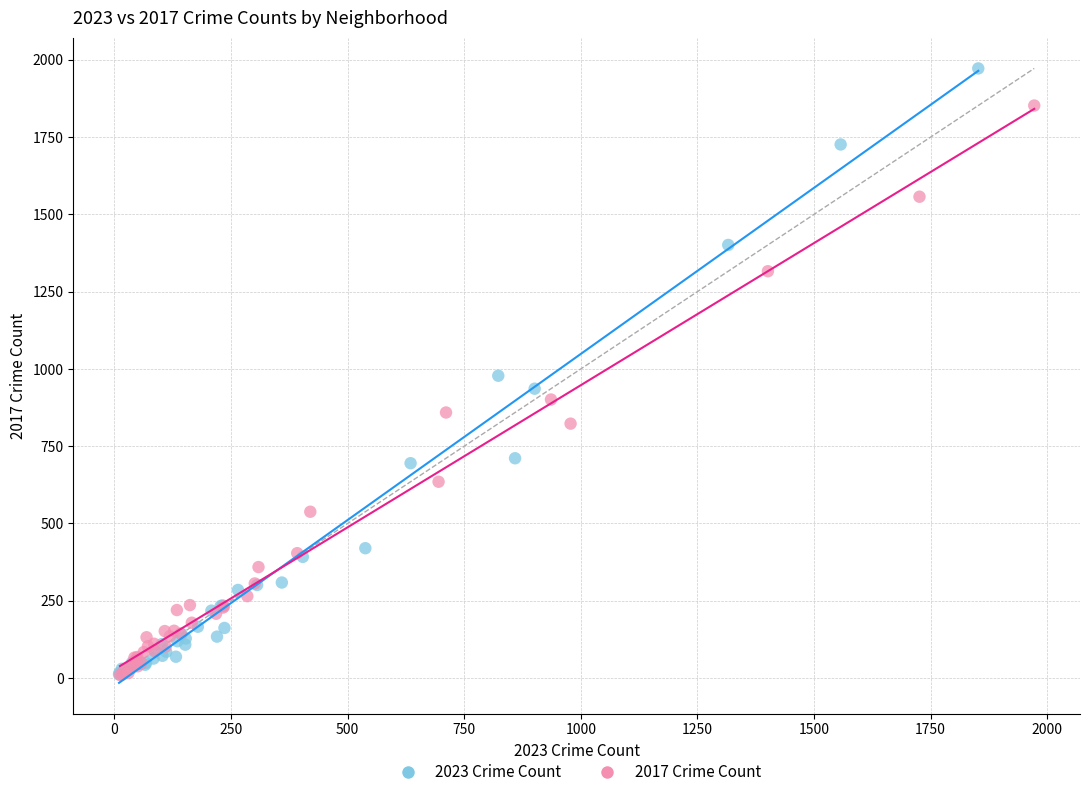

What are all the series names shown in the legend?

2023 Crime Count, 2017 Crime Count